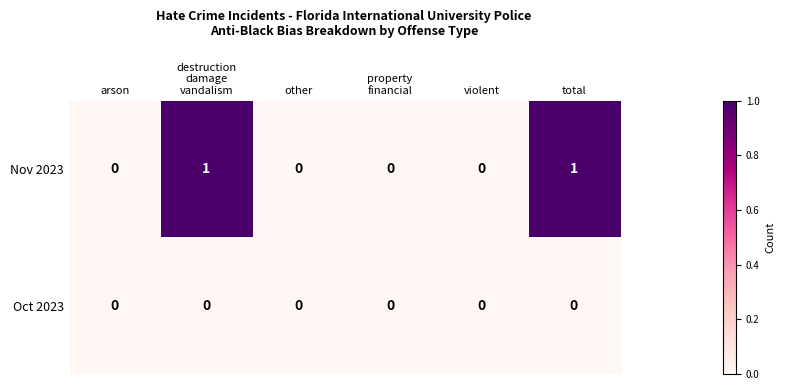

Which series has the widest spread of values?

Nov 2023